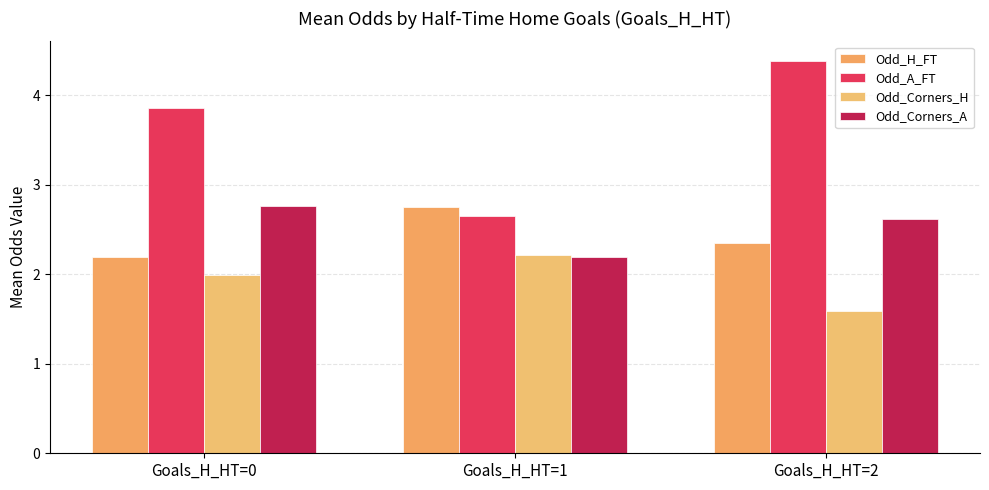

Which series has the widest spread of values?

Odd_A_FT